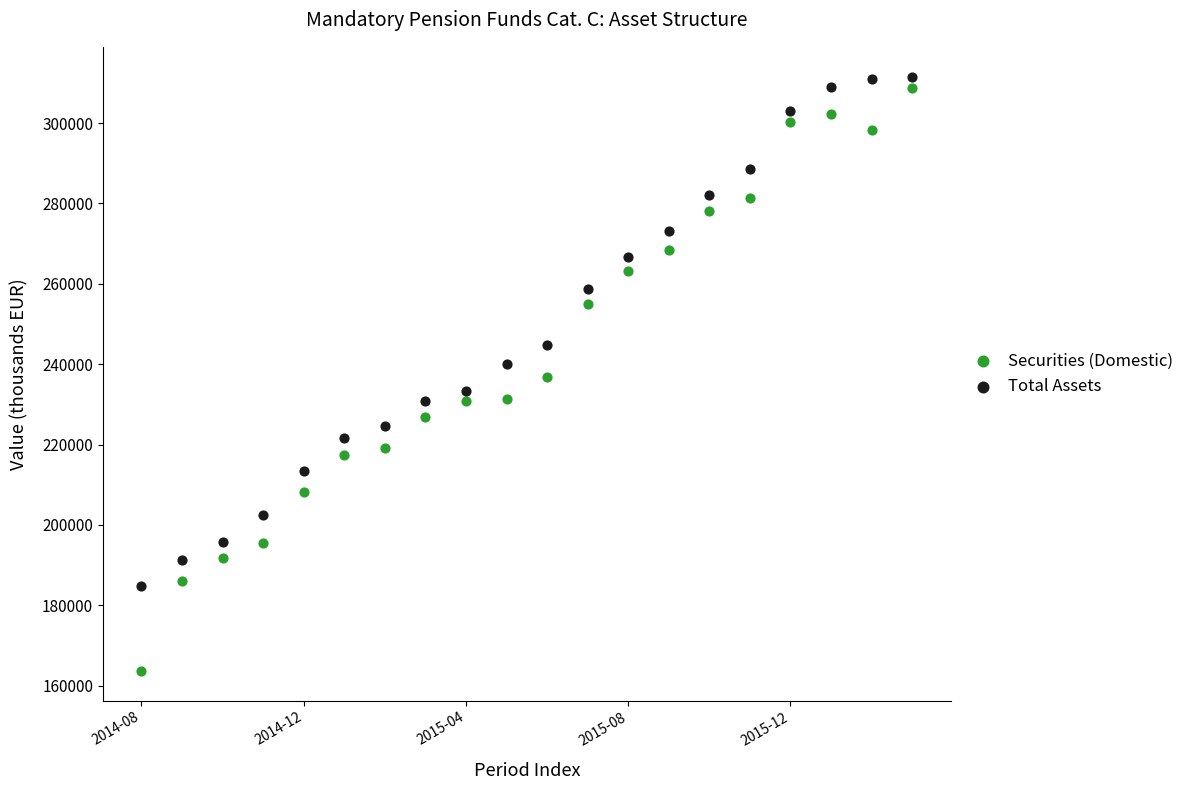

In the Total Assets series, what Y value is closest to 248182?

244896.6